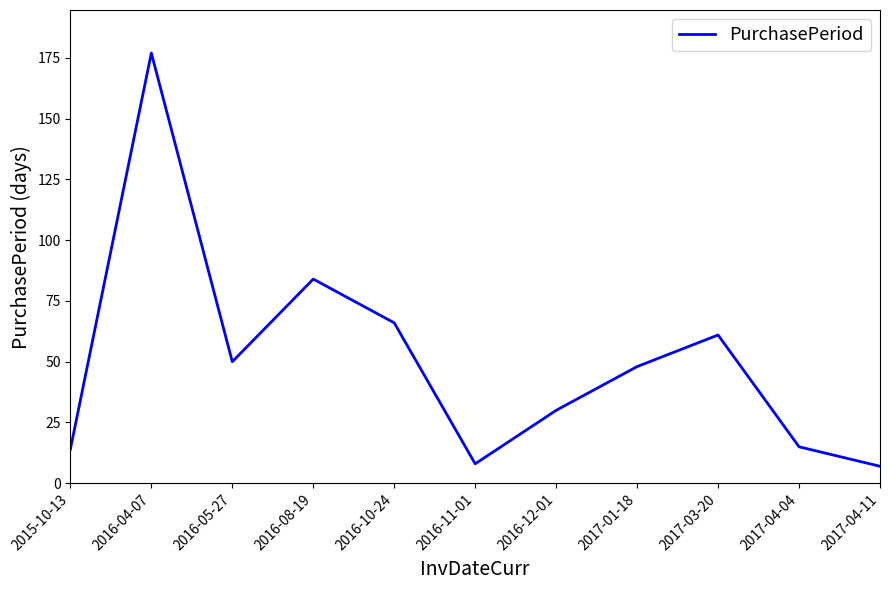

What position from the right is 2016-10-24?

7